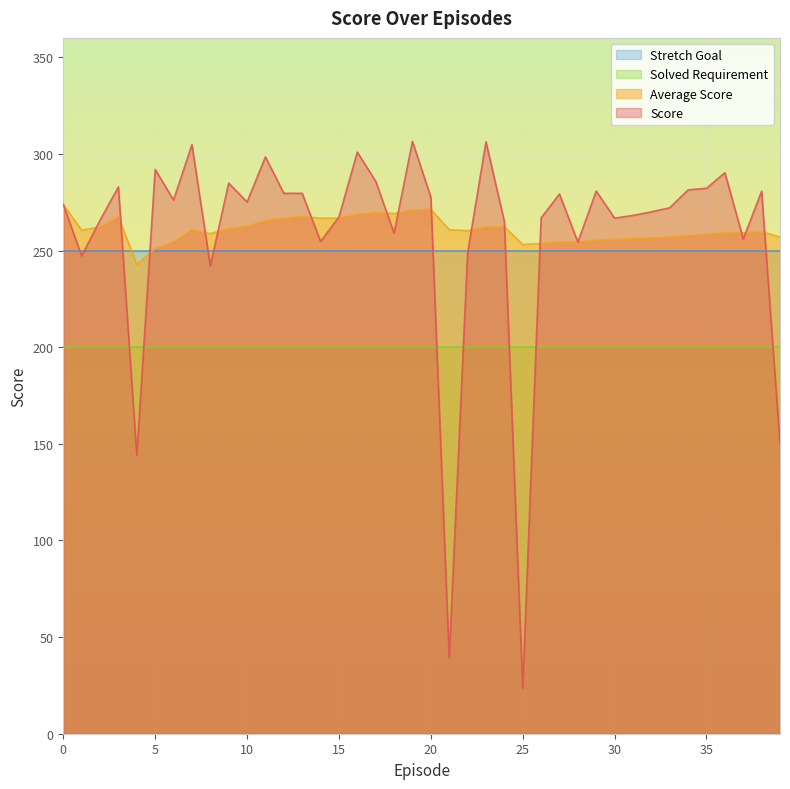

How many lines are shown in the chart?

4